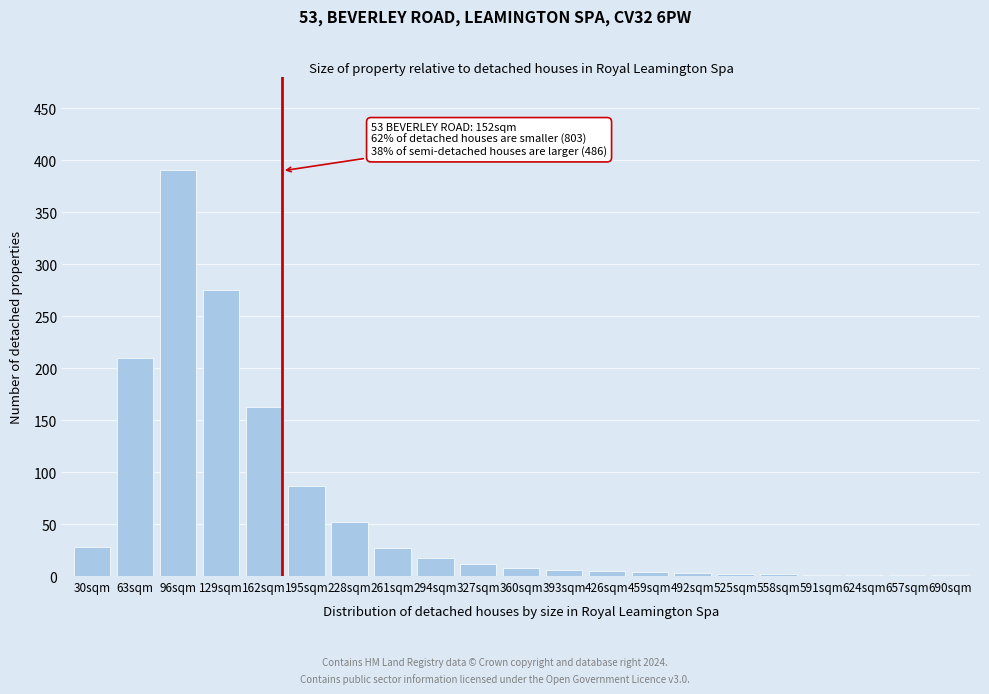

What is the sum of all values?

1297